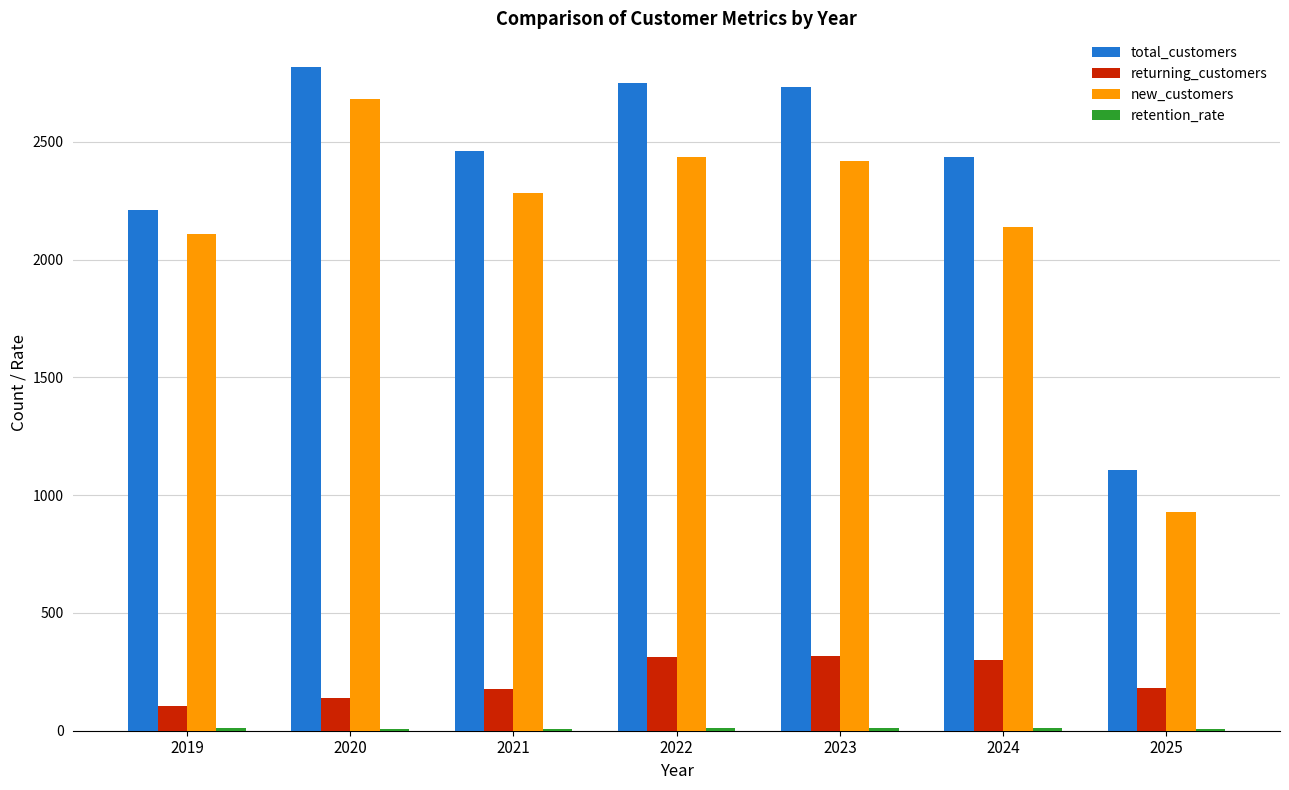

What is the maximum value for total_customers?

2820.0